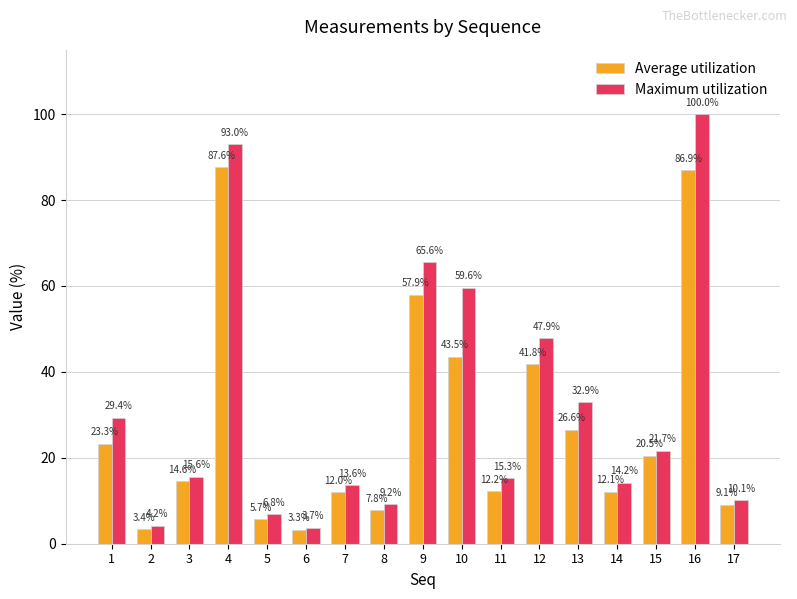

What is the average value of the Maximum utilization series?

31.9